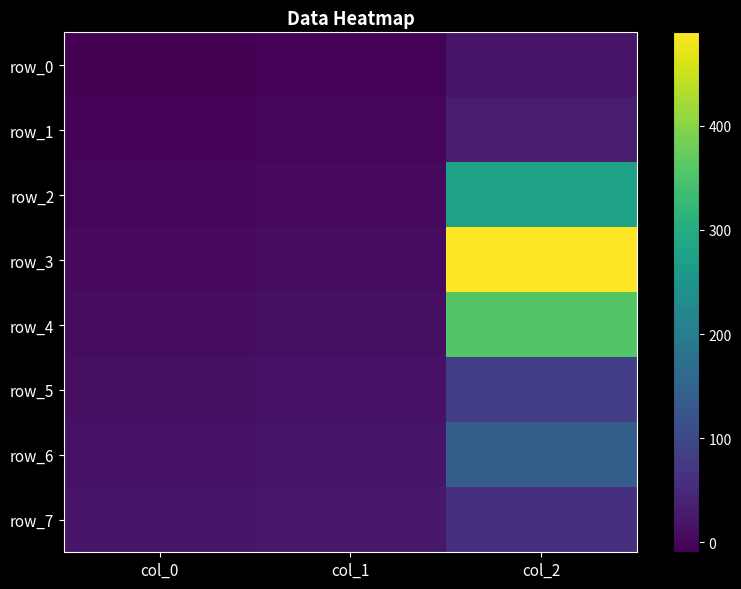

Count the number of data series in this chart.

8